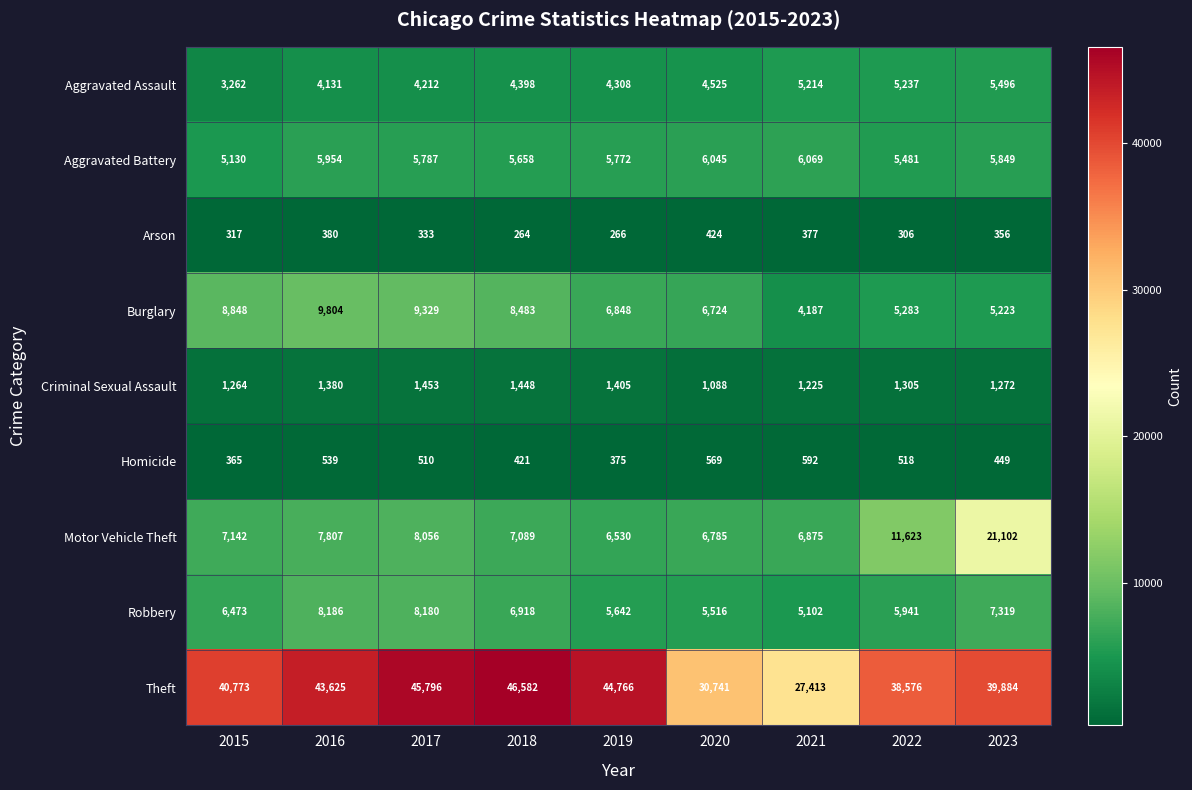

What is the sum of the Motor Vehicle Theft values at 2021 and 2016?

14682